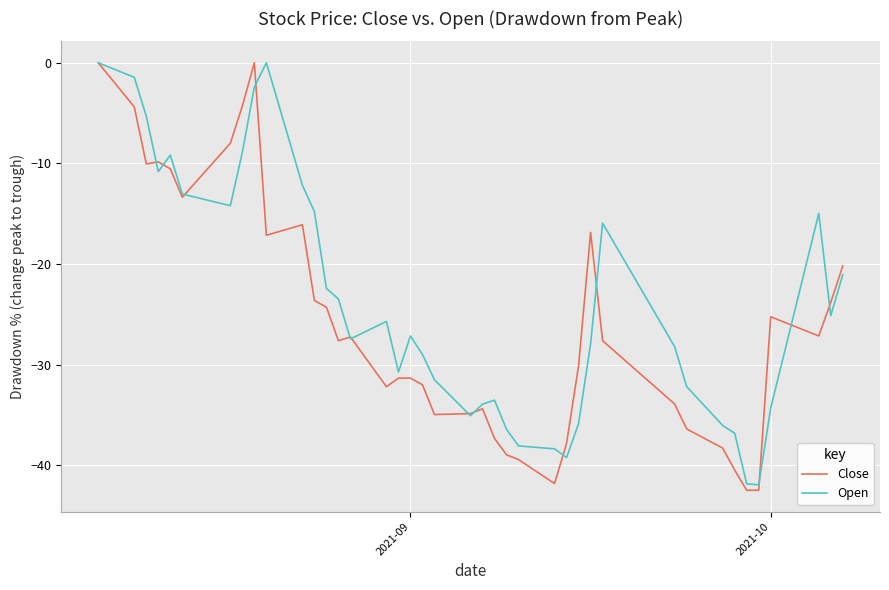

What is the lowest value of the Close series?

-42.5